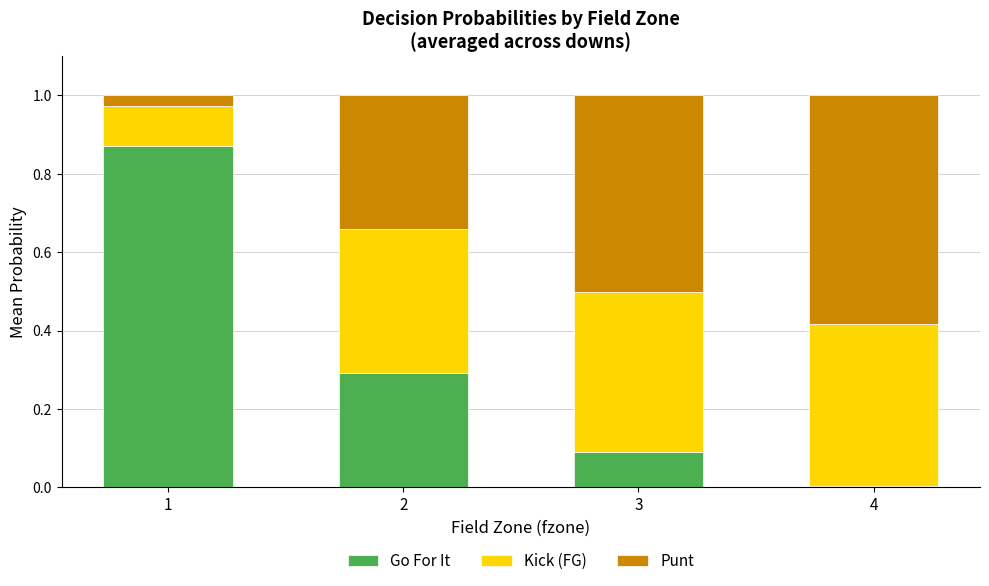

What is the sum of the Go For It values at 1 and 2?

1.2